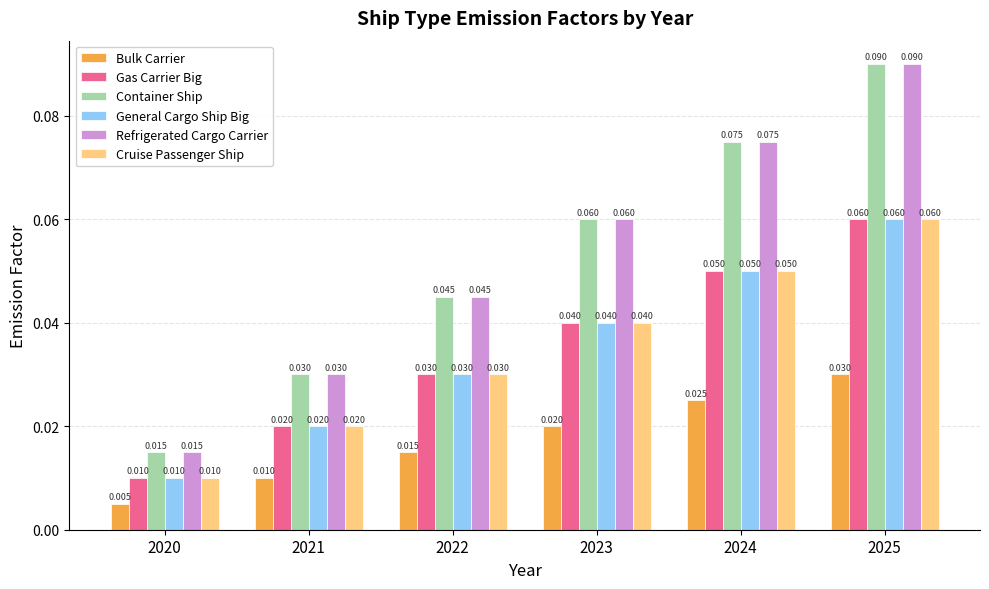

Is the value of Cruise Passenger Ship at 2024 greater than the value of Container Ship at 2024?

No